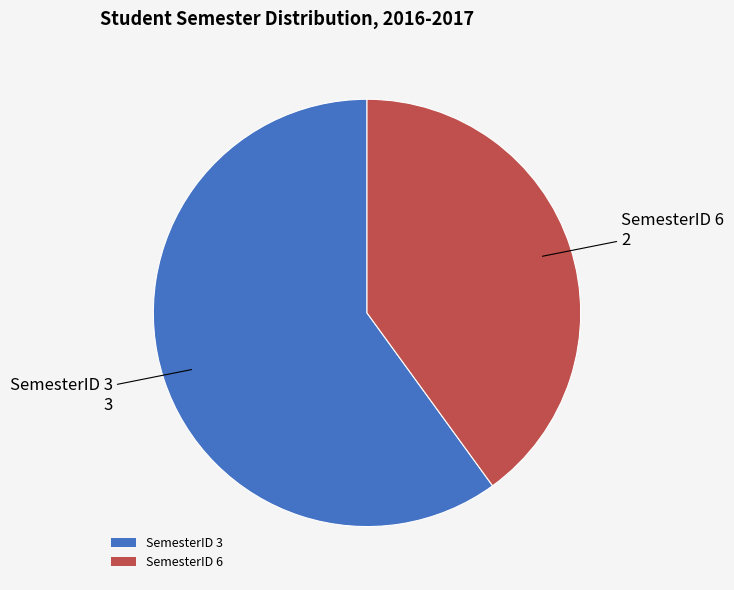

Does any single category account for the majority?

Yes